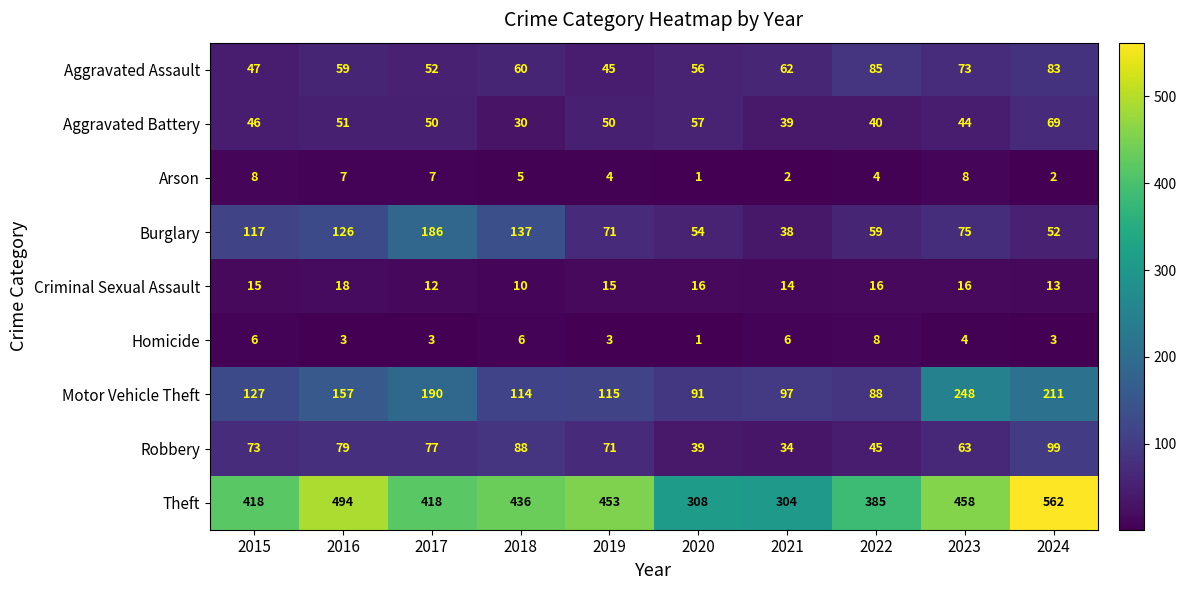

Where is Burglary nearest to the value 112?

2015